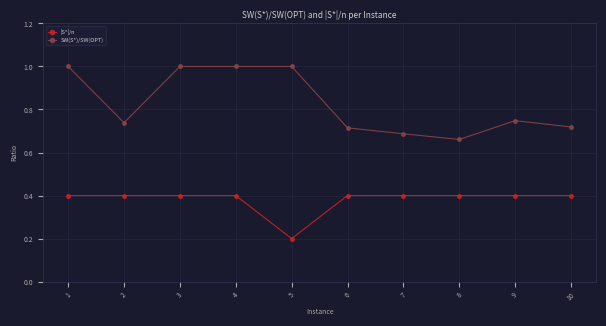

At which category does SW(S*)/SW(OPT) reach its first local valley?

2